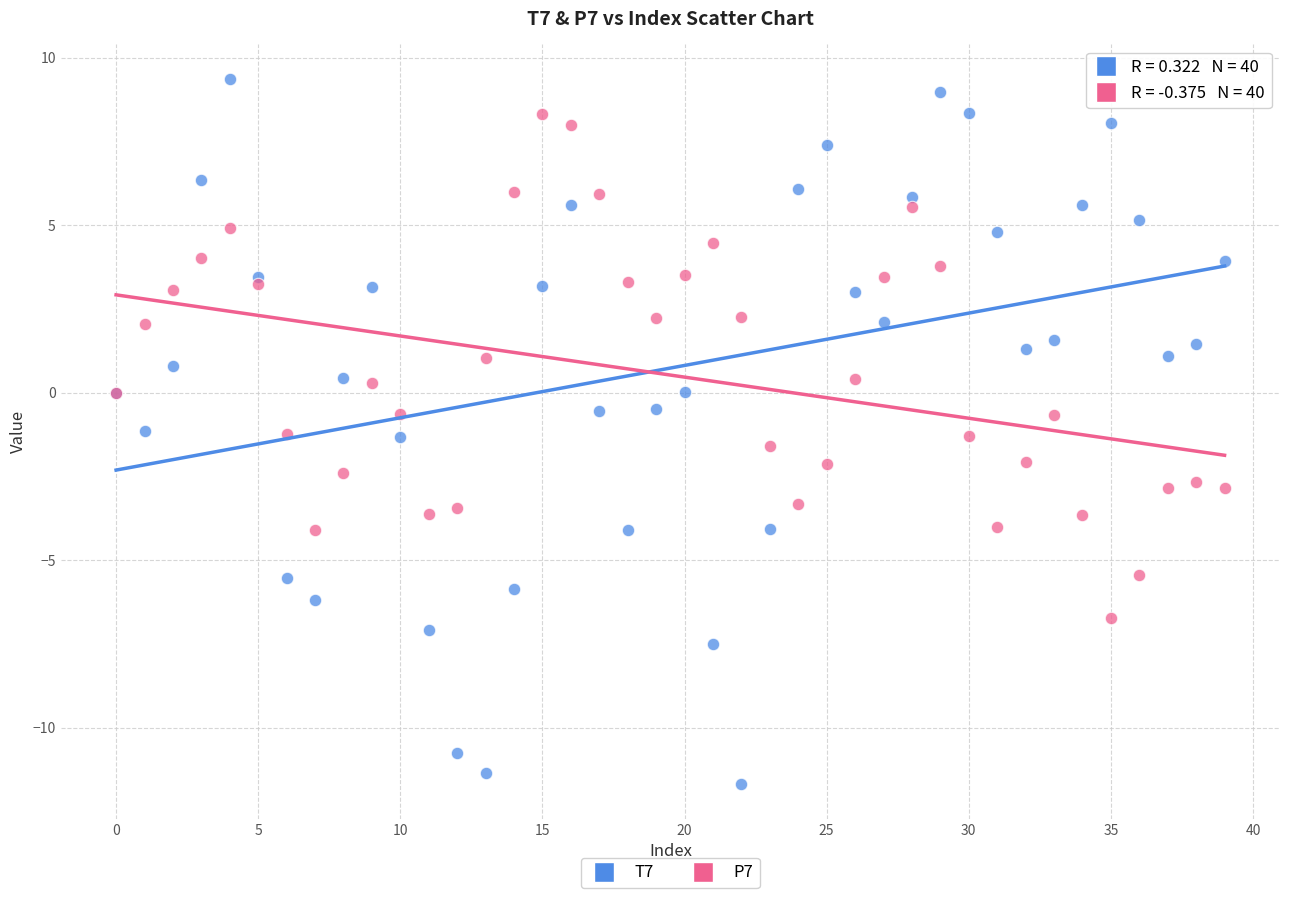

Which series has the largest Y range (max minus min)?

T7